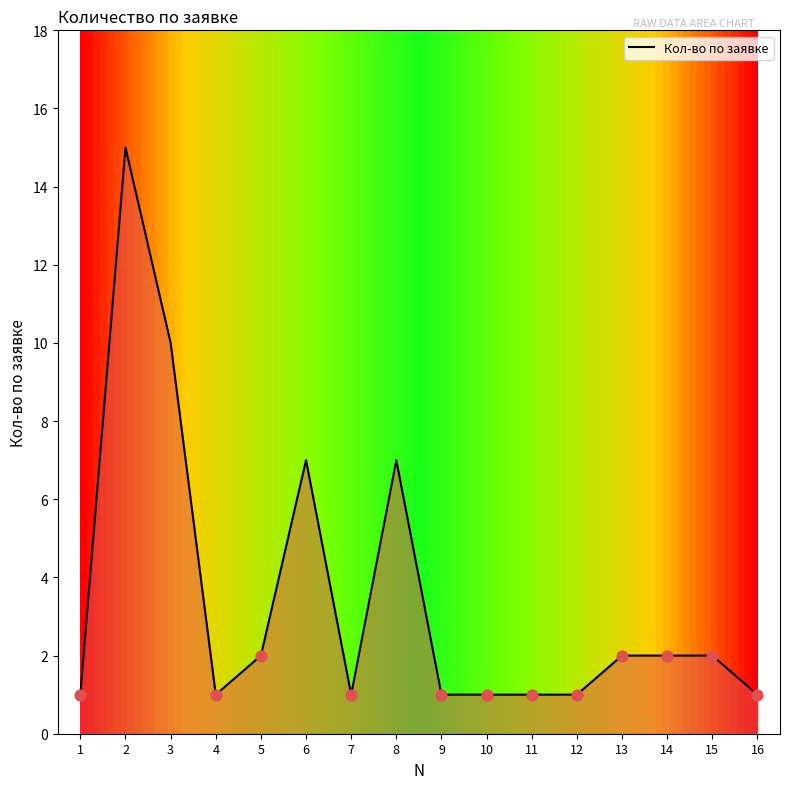

Between 3 and 9, which is larger?

3